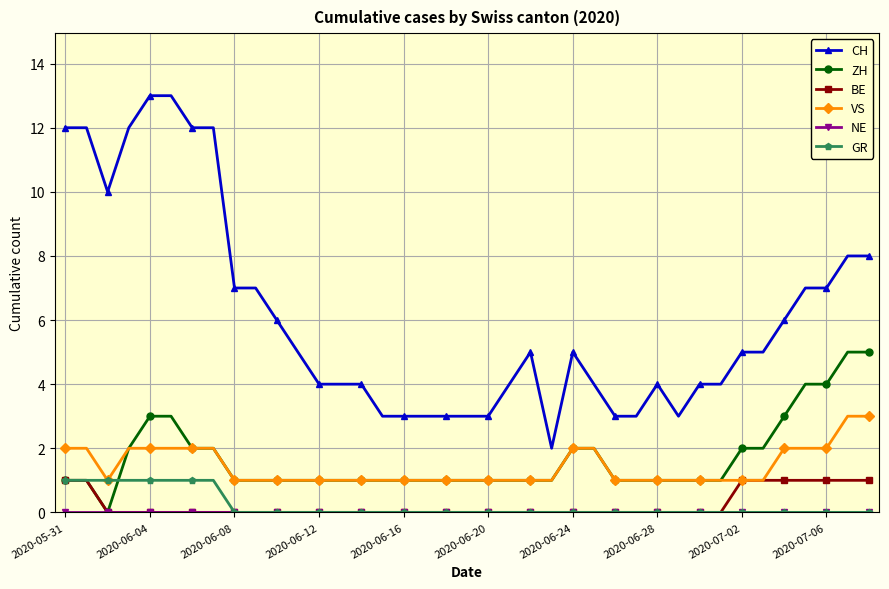

How many distinct data groups are displayed?

6